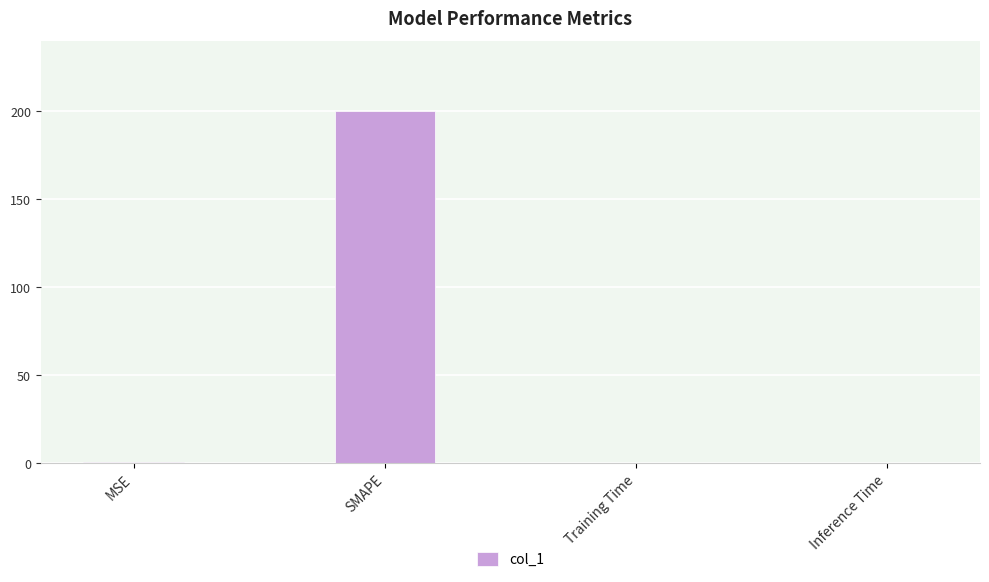

Between Inference Time and SMAPE, which is larger?

SMAPE